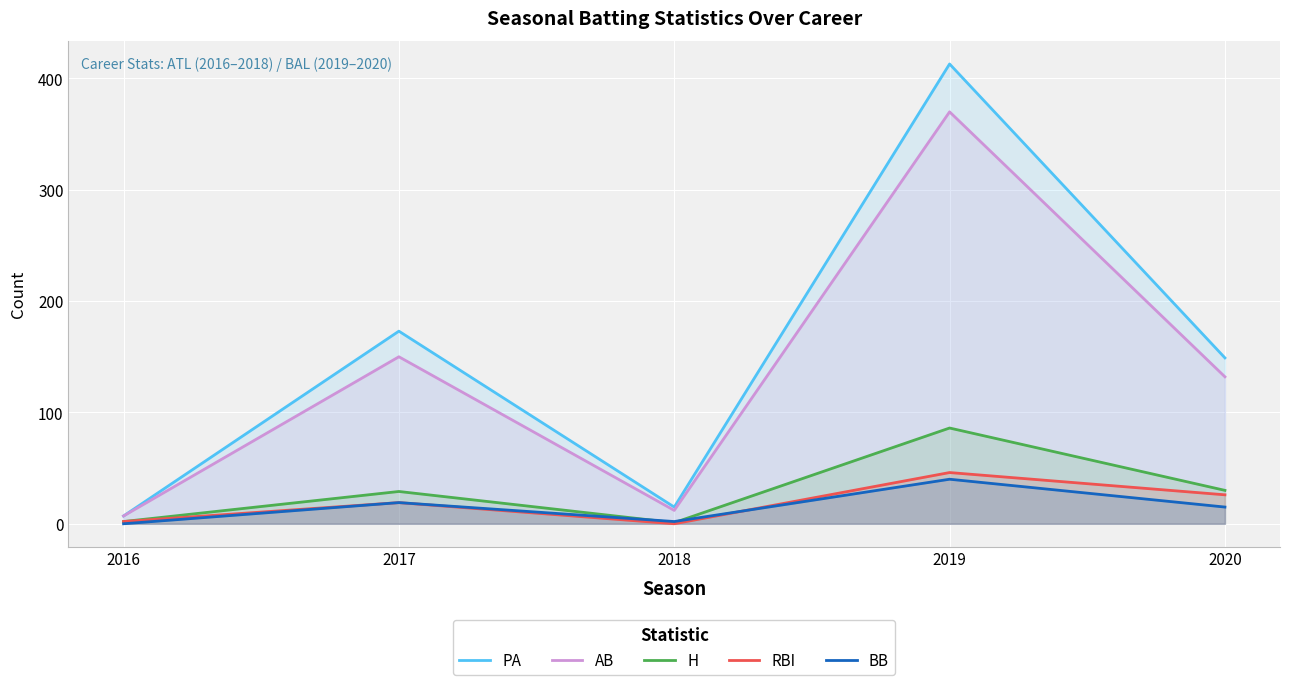

True or false: AB has a value of 61 at 2020.

False